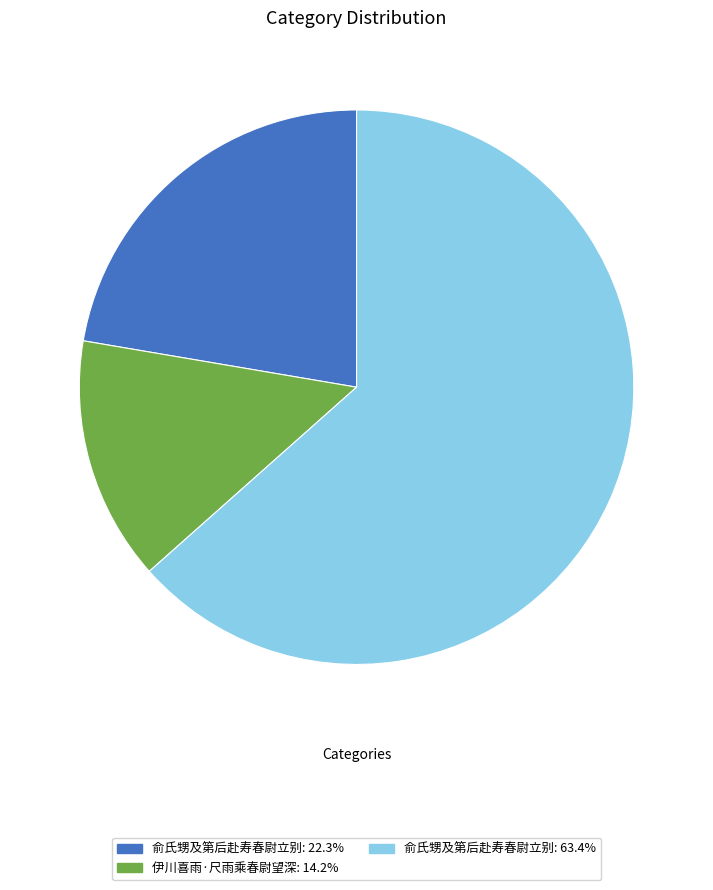

Is there a majority slice in this chart?

Yes